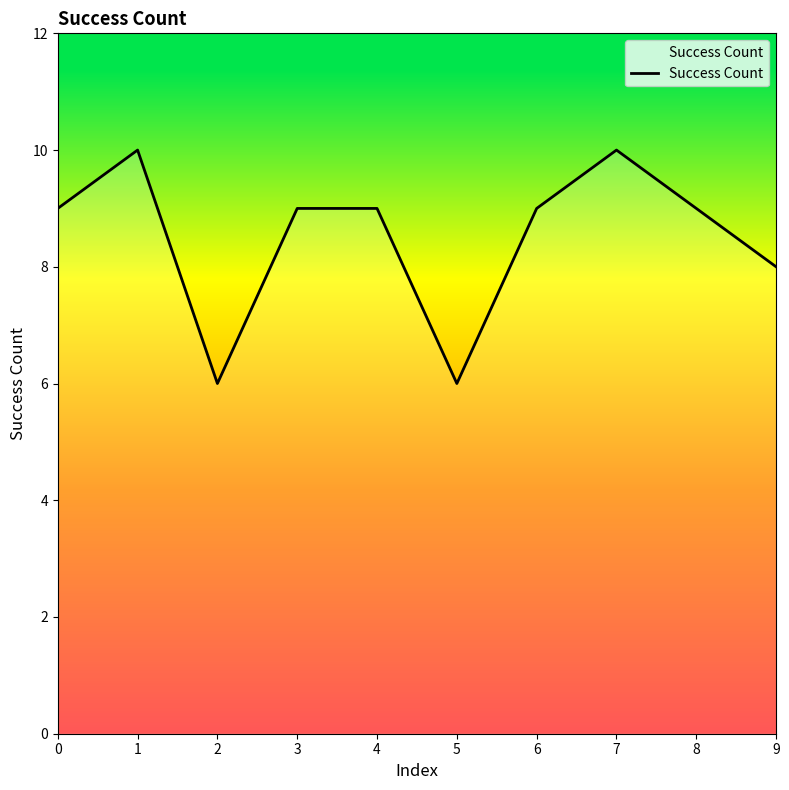

What is the smallest value displayed?

6